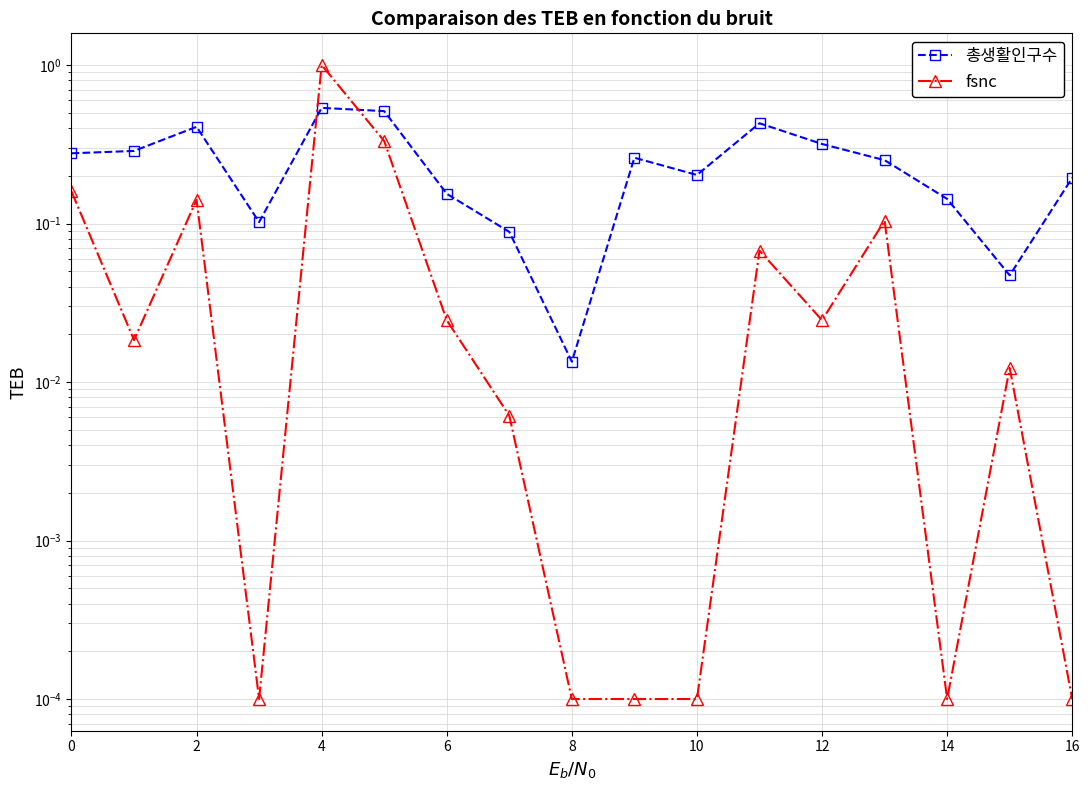

Reading left to right, what are all the values shown in this chart?

총생활인구수: 0.3	0.3	0.4	0.1	0.5	0.5	0.2	0.1	0.0	0.3	0.2	0.4	0.3	0.3	0.1	0.0	0.2
fsnc: 0.2	0.0	0.1	0.0	1.0	0.3	0.0	0.0	0.0	0.0	0.0	0.1	0.0	0.1	0.0	0.0	0.0